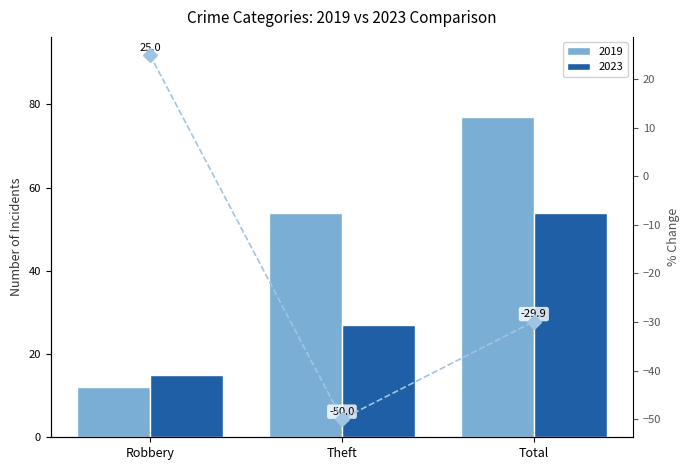

Count the number of categories in the chart.

3